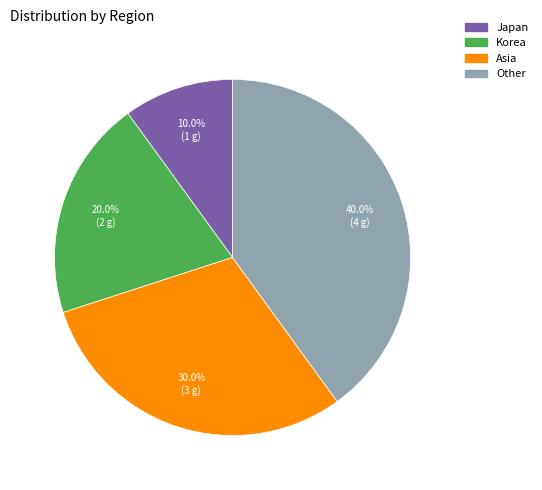

Between Japan and Korea, which is larger?

Korea